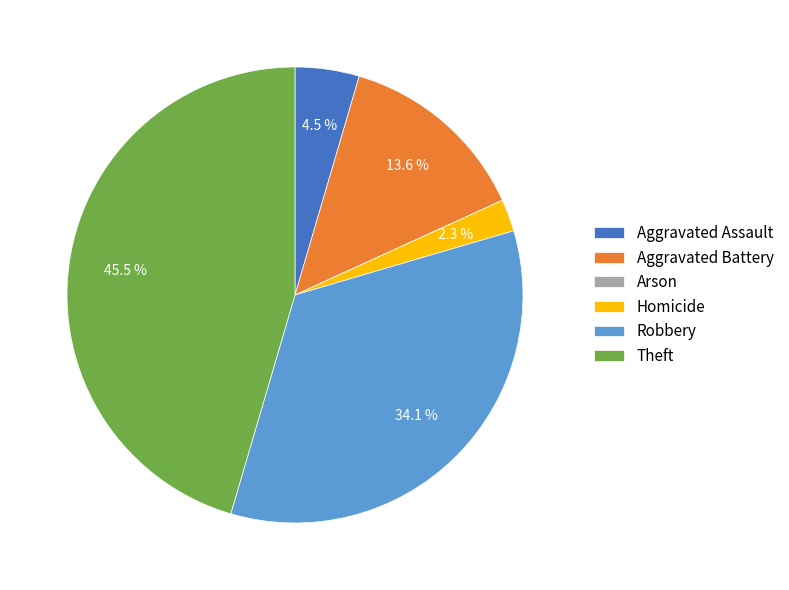

Which slice is the largest?

Theft